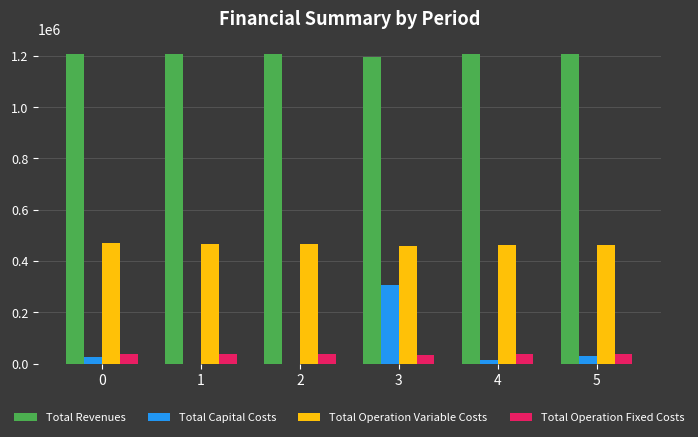

What are all the series names shown in the legend?

Total Revenues, Total Capital Costs, Total Operation Variable Costs, Total Operation Fixed Costs